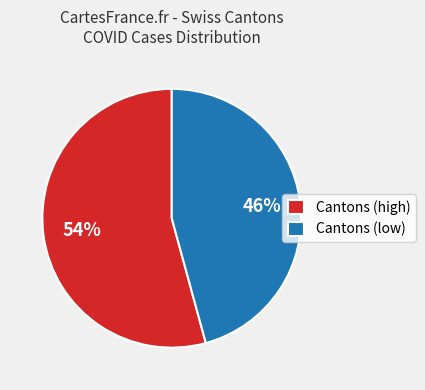

To the nearest percent, what portion does Cantons (low) represent?

46%